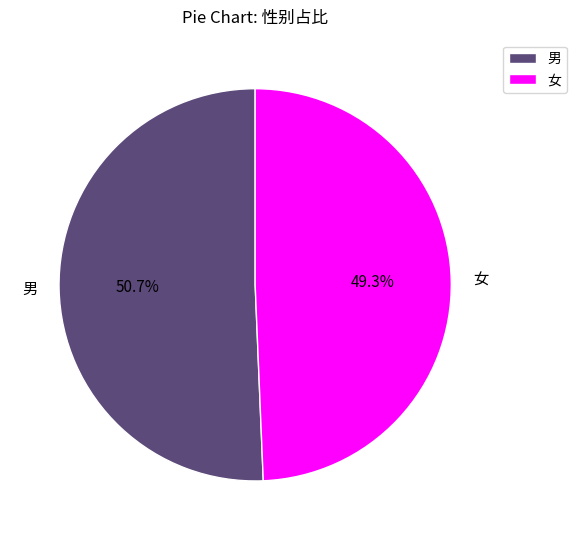

To the nearest percent, what portion does 女 represent?

49%